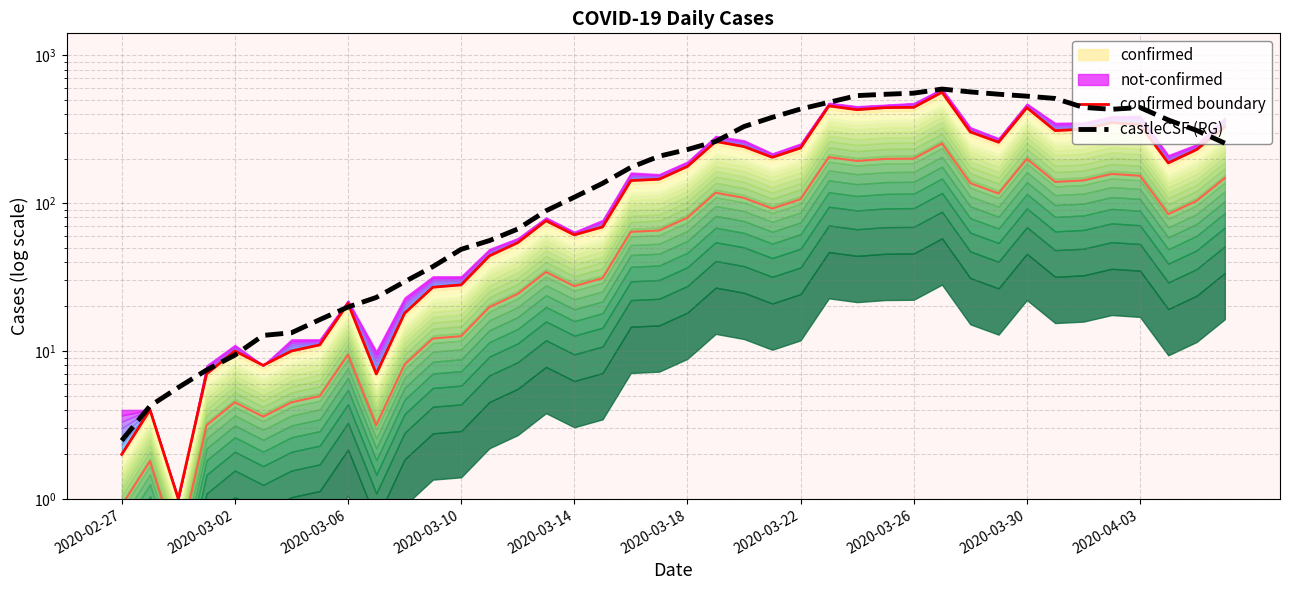

Is it true that confirmed boundary equals 162.5 at 22?

False